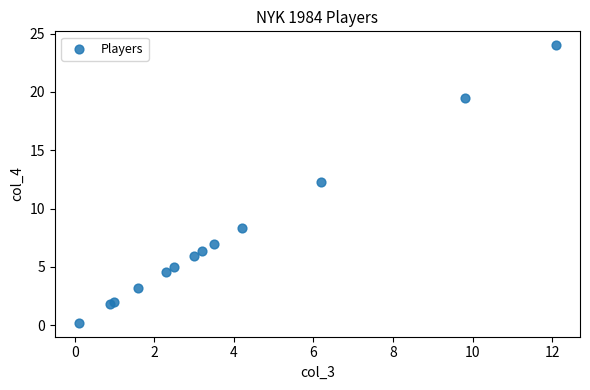

What Y value in the scatter plot is closest to 12?

12.3